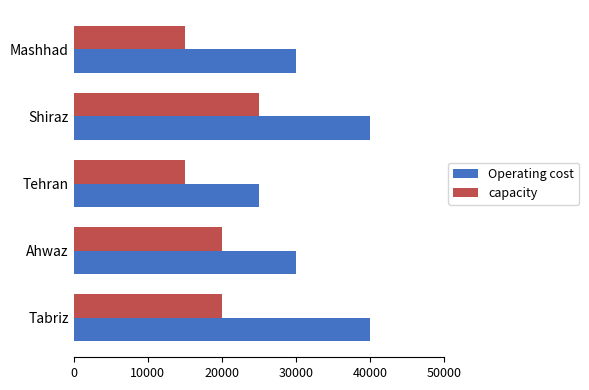

List the series in order of their overall mean, lowest first.

capacity, Operating cost